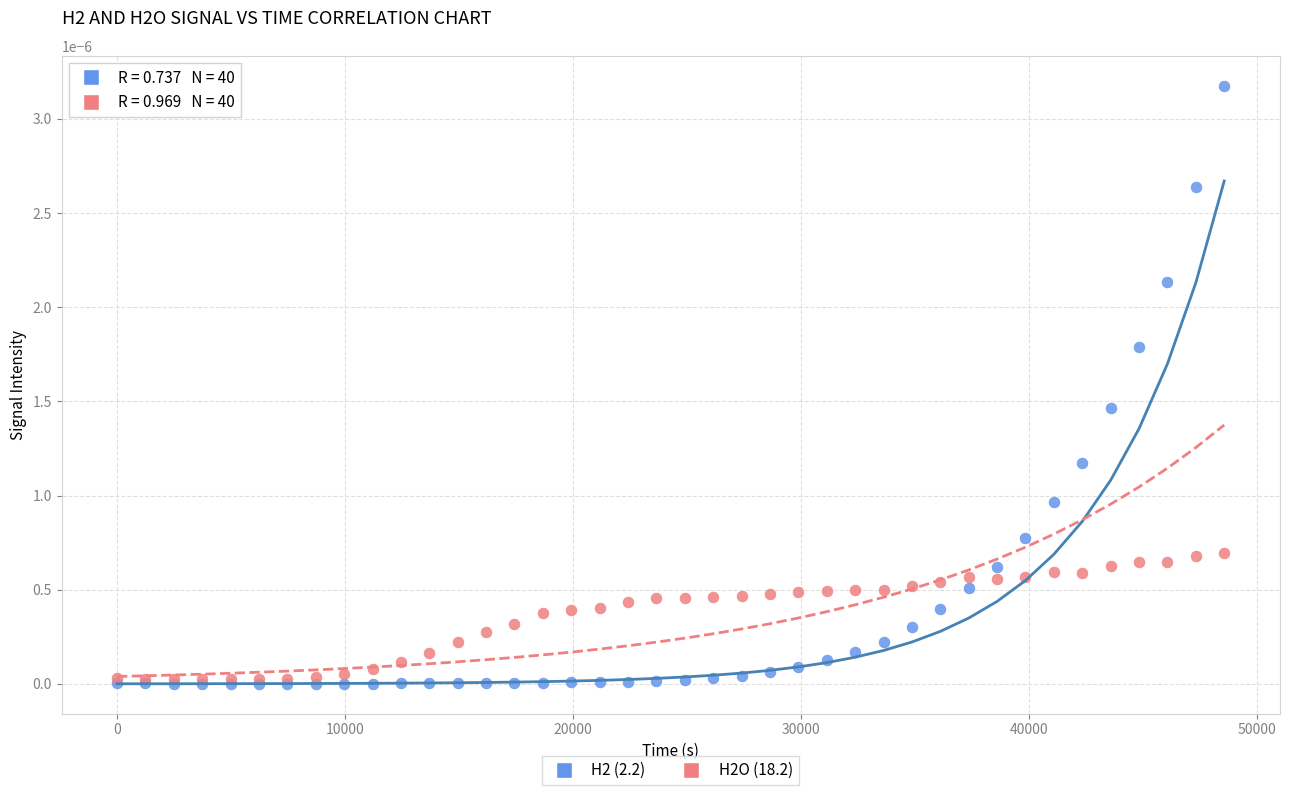

What are all the series names shown in the legend?

H2 (2.2), H2O (18.2)